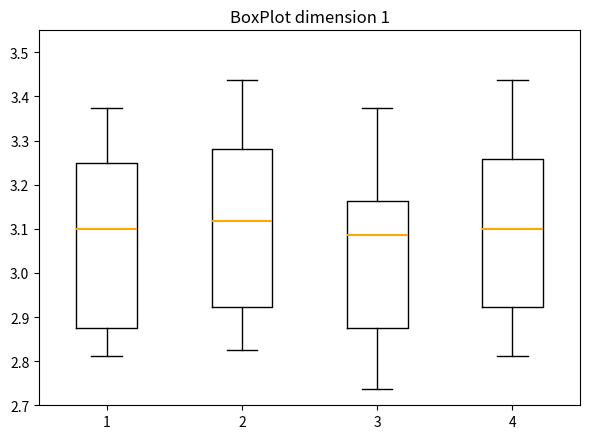

Which box is the tallest, from its lower edge to its upper edge?

1